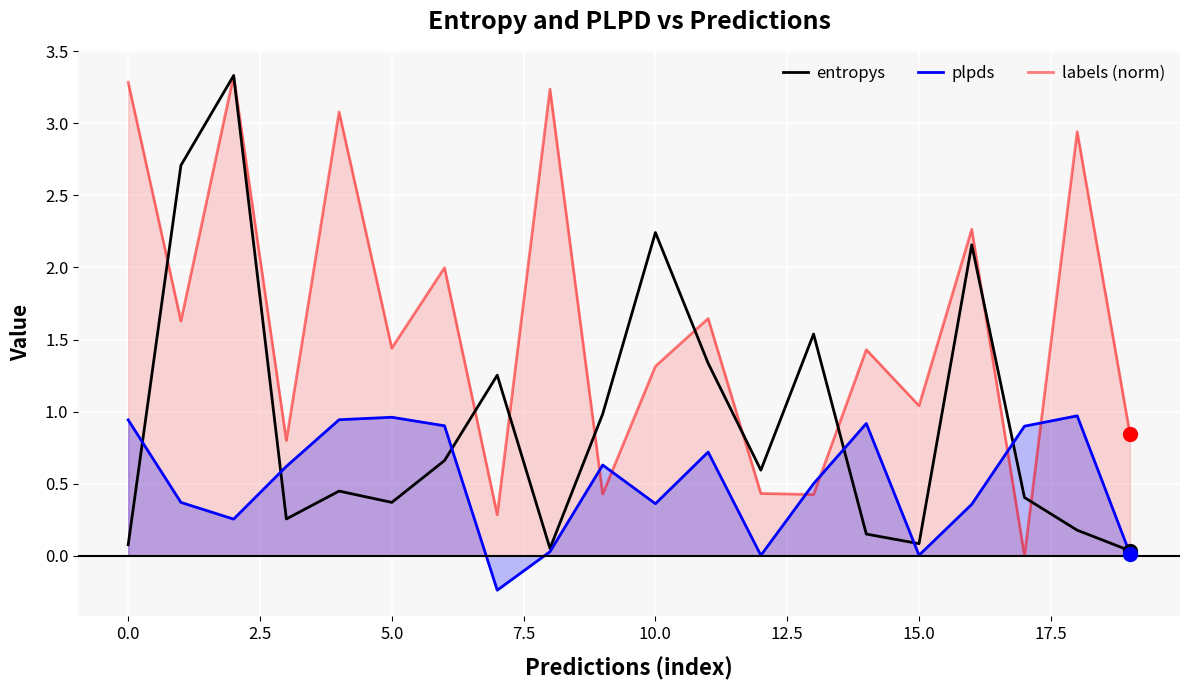

What is the difference between the maximum and minimum values in the entropys series?

3.3